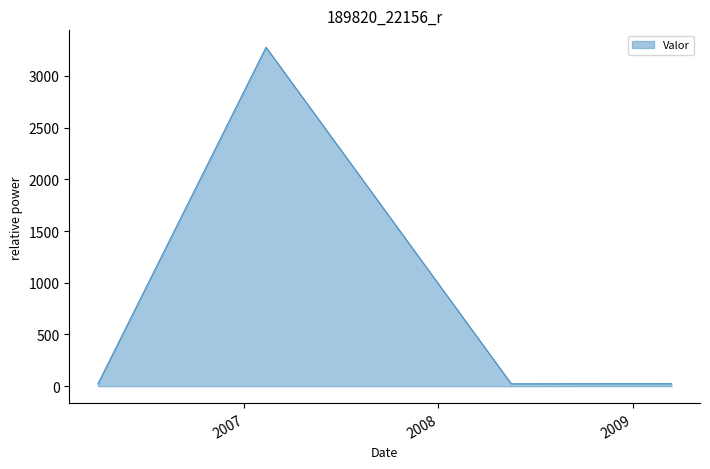

What is the minimum value shown in the chart?

22.7